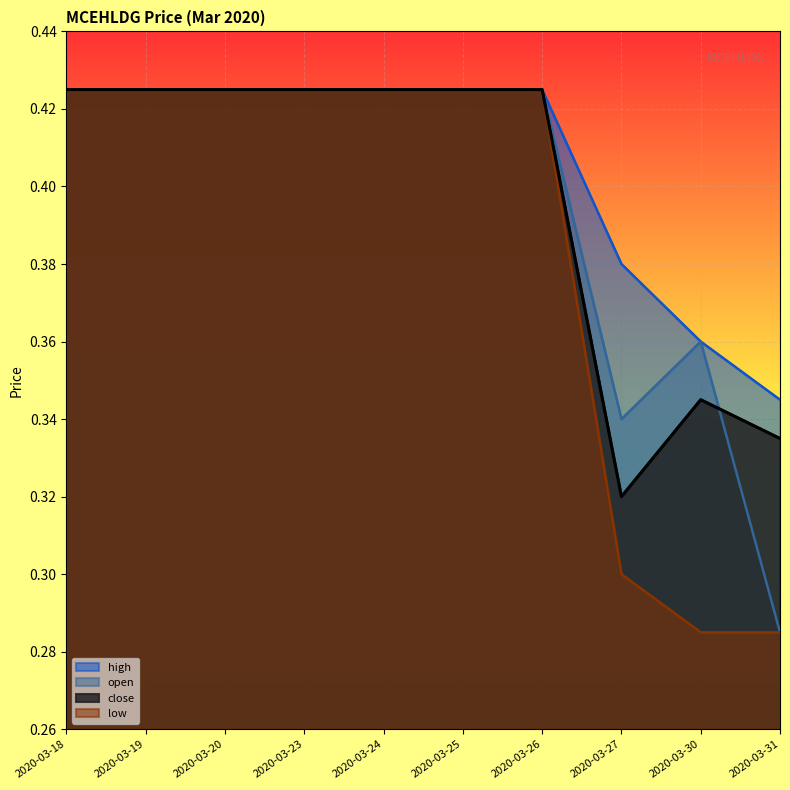

True or false: high has more than 1 points higher than both neighbors.

False